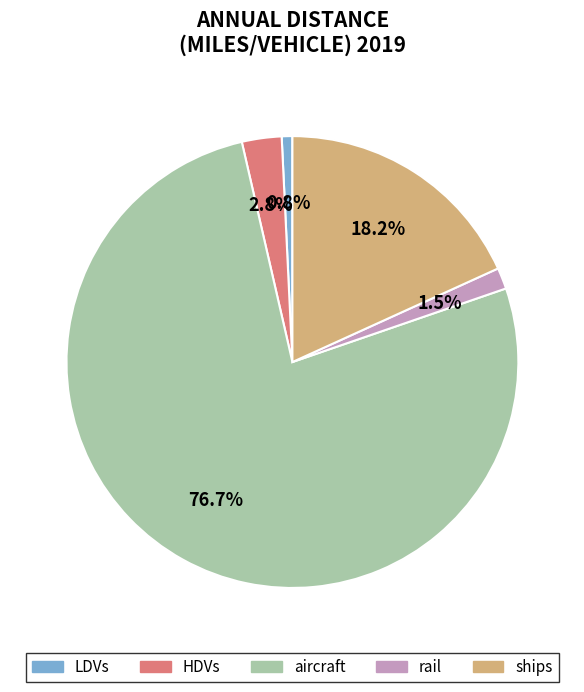

True or false: ships accounts for 8% of the total.

False